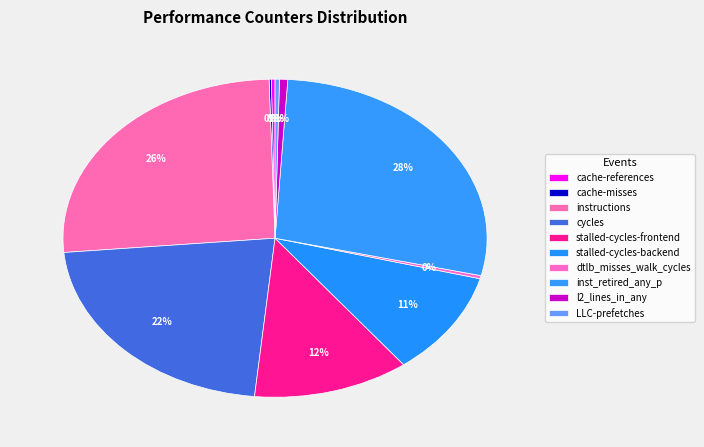

Combined, what portion of the pie is cycles and stalled-cycles-backend?

32.6%